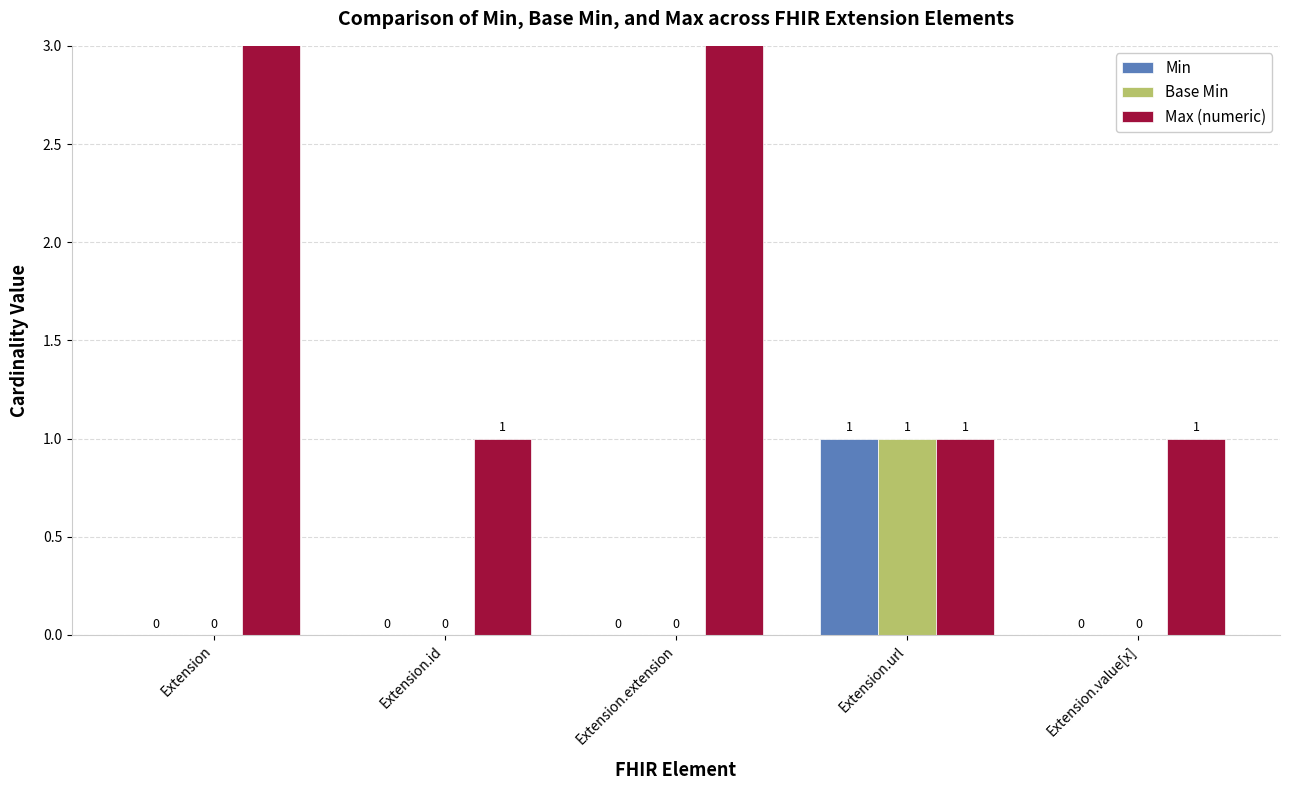

Is it true that Min equals 0 at Extension.value[x]?

True